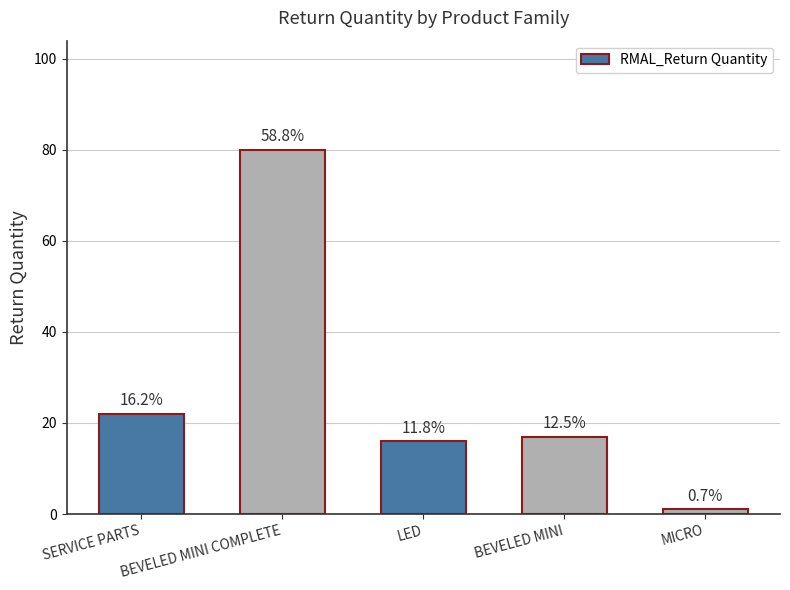

How many bars are there in total?

5